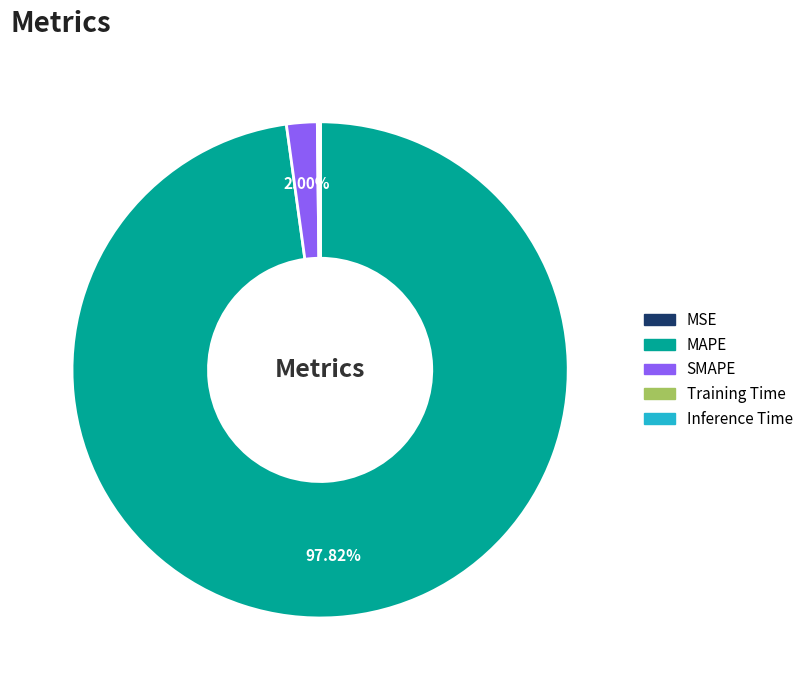

Do SMAPE and MAPE together represent more than half of the pie?

Yes